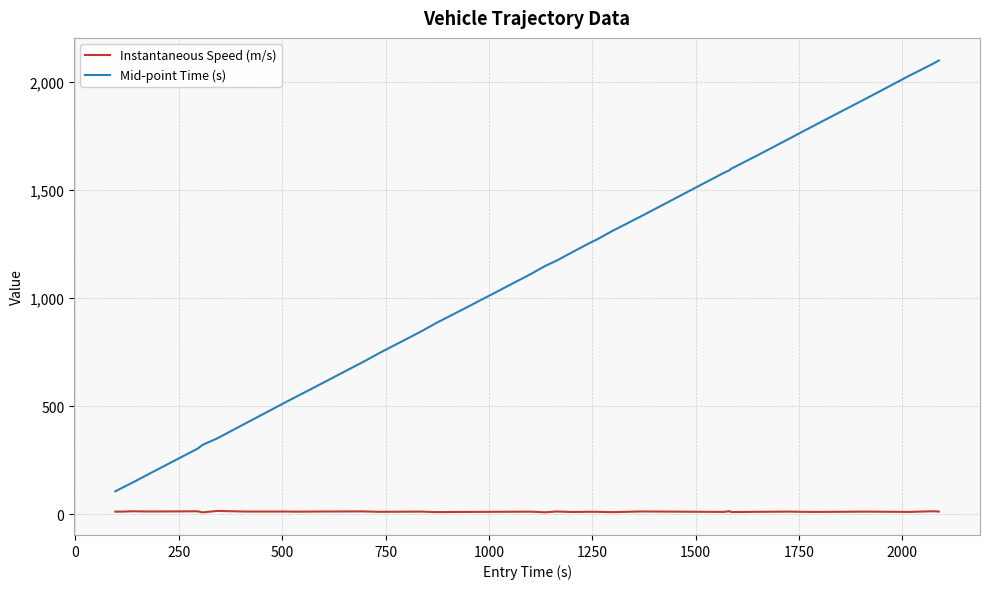

Which series has the largest total across all categories?

Mid-point Time (s)